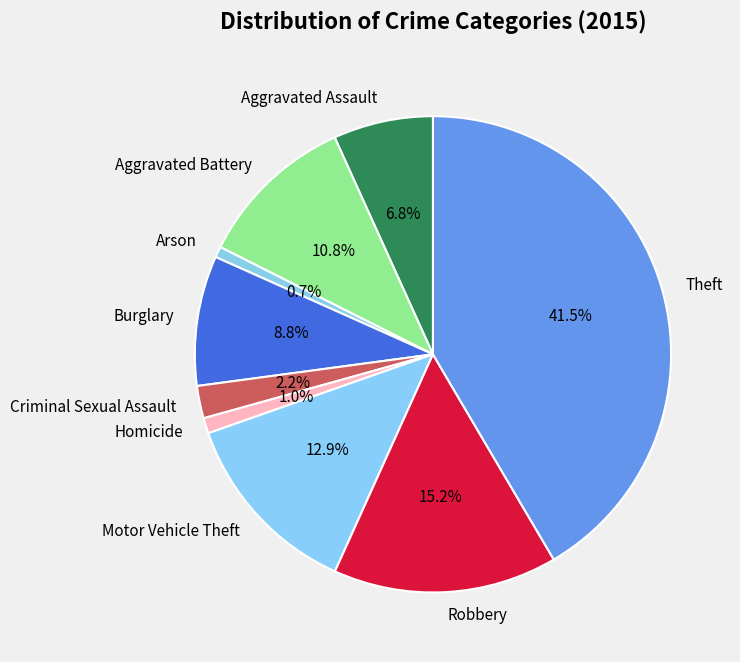

To the nearest percent, what portion does Arson represent?

1%